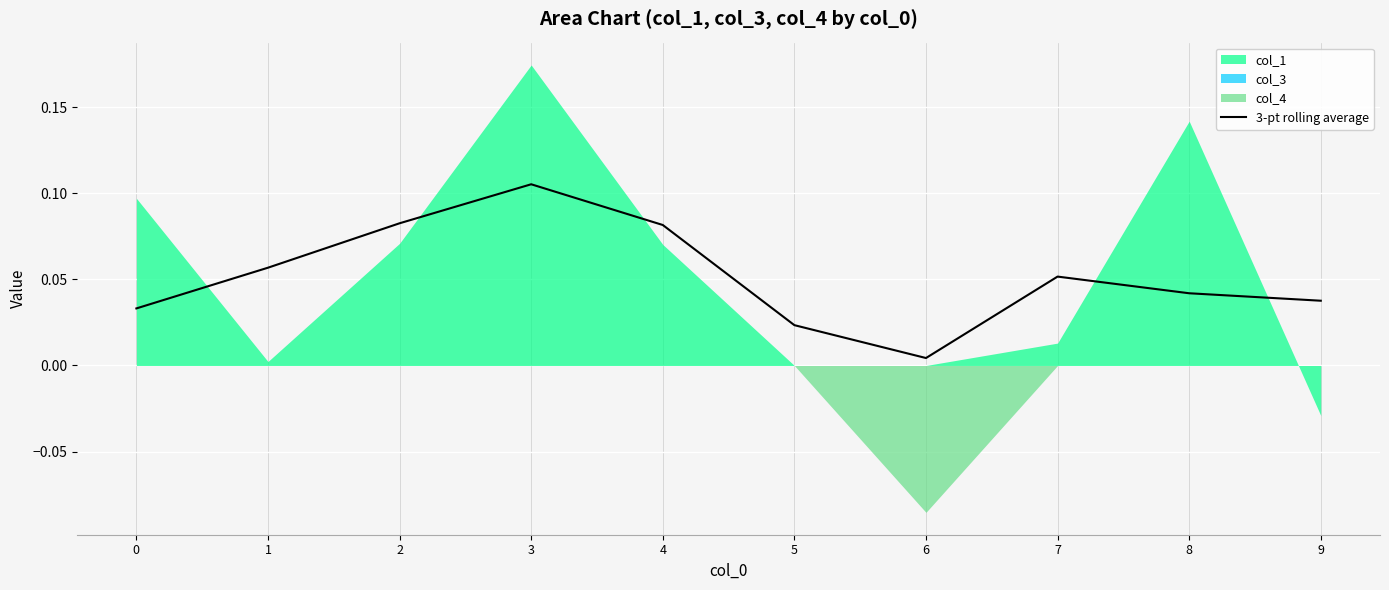

Reading left to right, transcribe all the data shown in this chart.

0.0	0.1	0.1	0.1	0.1	0.0	0.0	0.1	0.0	0.0